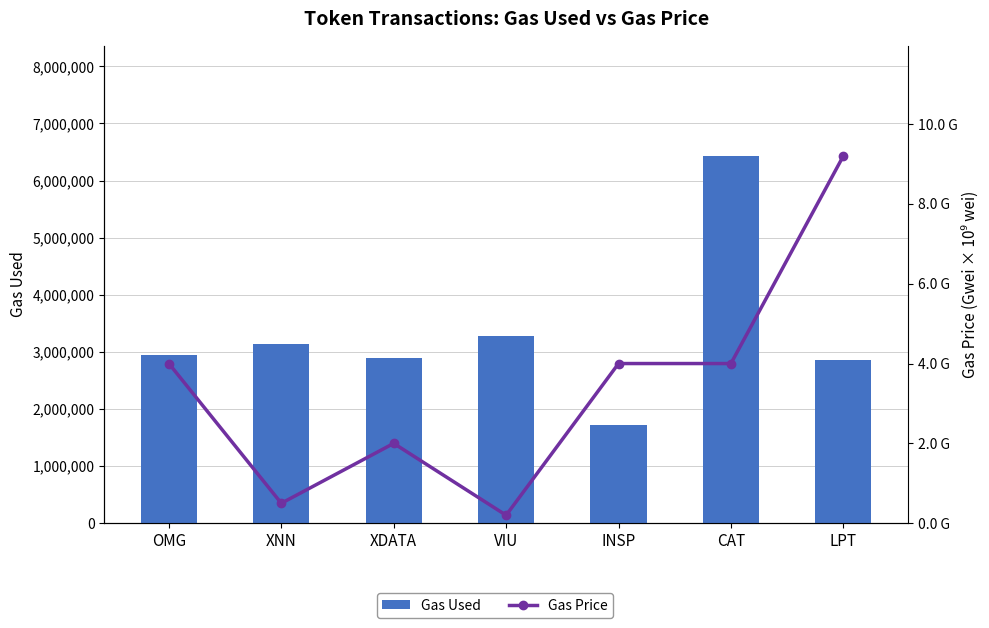

Which label corresponds to the smallest value in the chart?

INSP